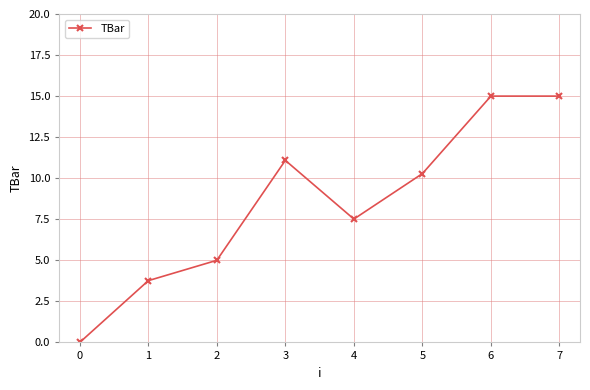

How many data points are less than 10?

4